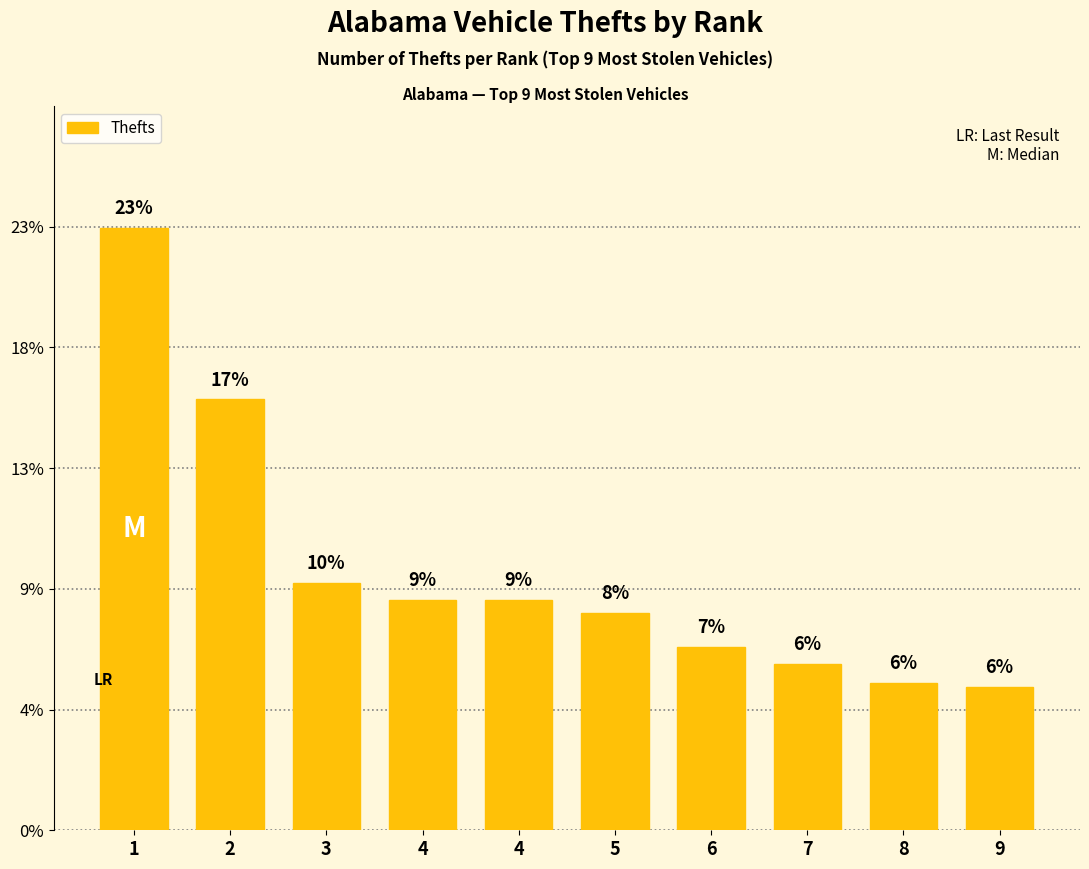

Approximately how many times larger is the value at 4 compared to 2?

0.5